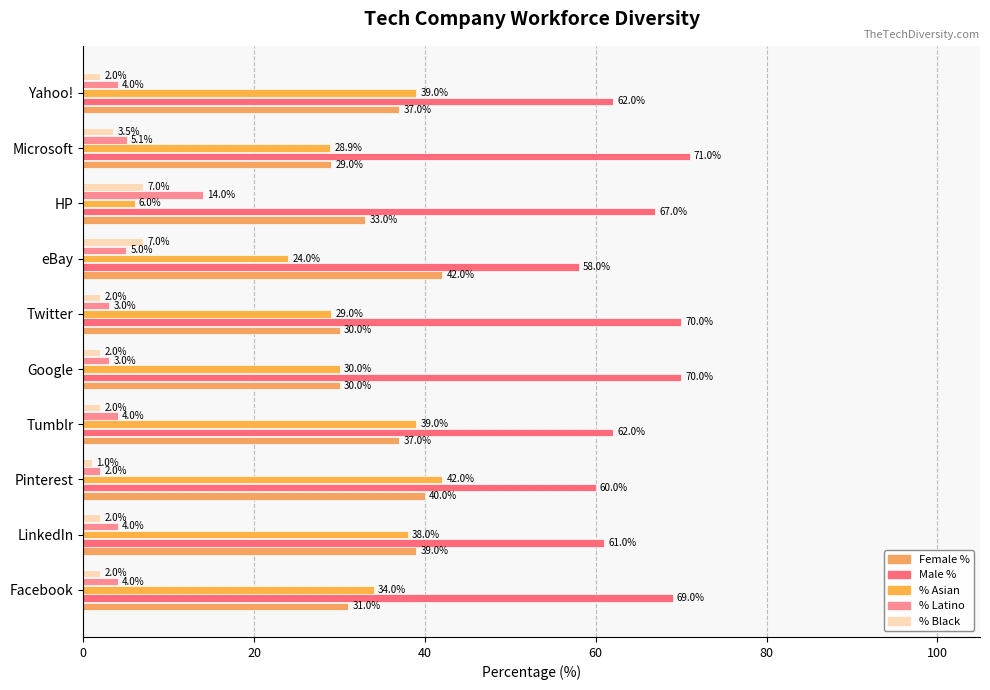

At how many categories does at least one series exceed 20?

10